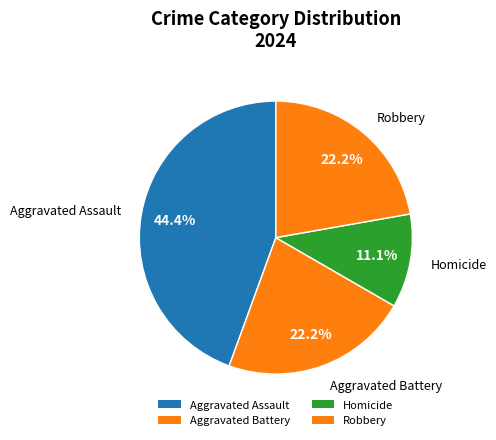

How many slices are in this pie chart?

4